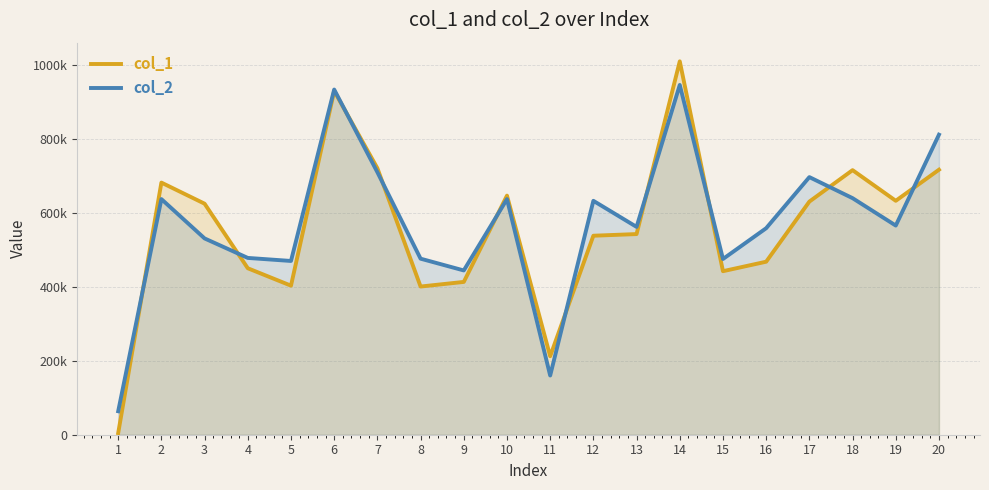

What is the average value of the col_2 series?

571357